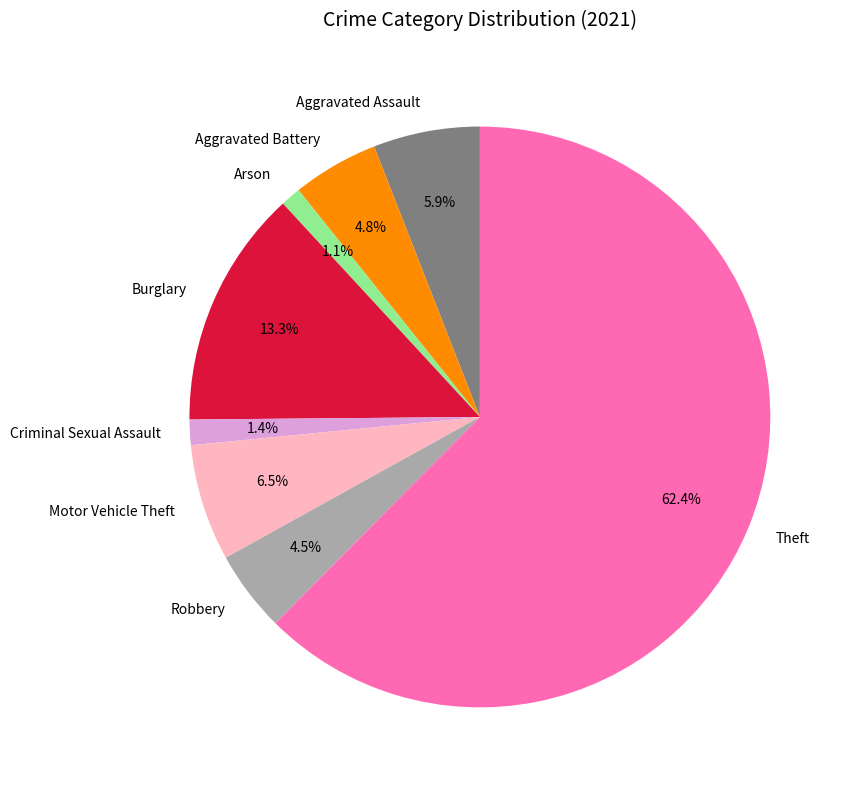

How many slices are in this pie chart?

8